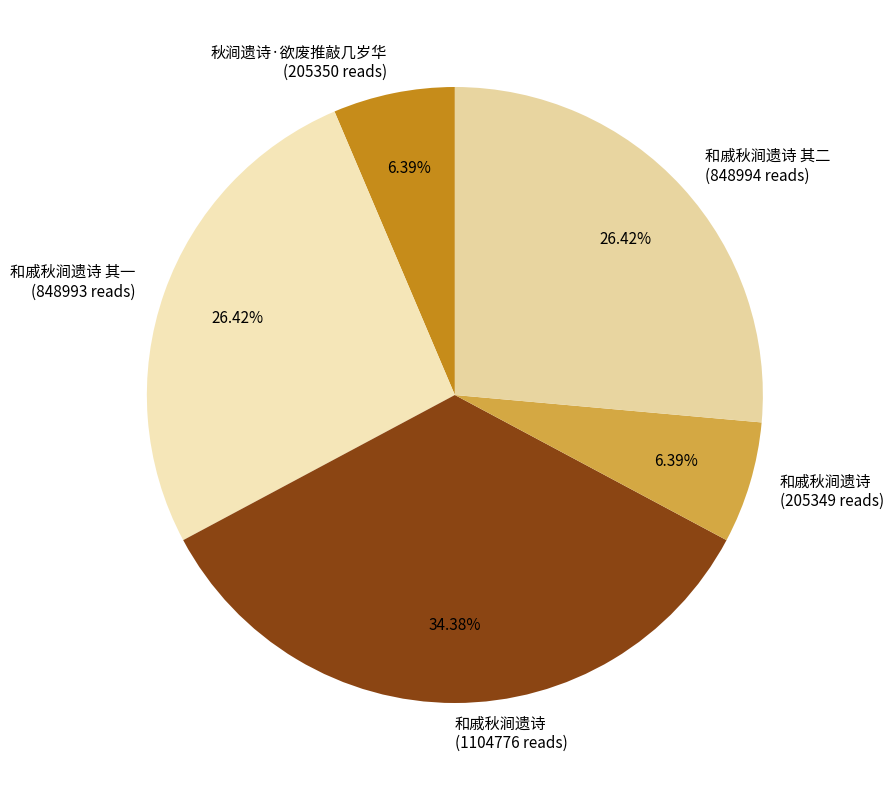

How many segments does this pie chart have?

5